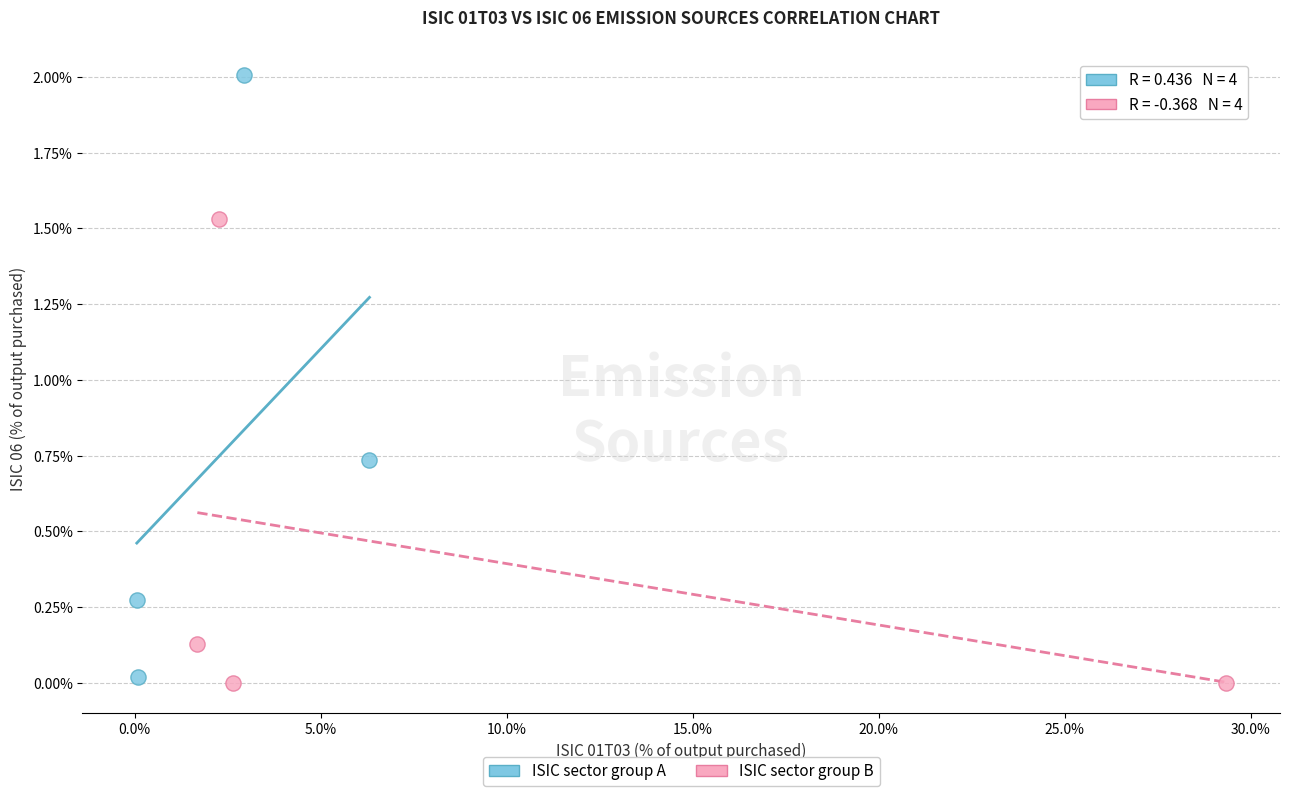

Which series contains the highest Y value?

ISIC sector group A